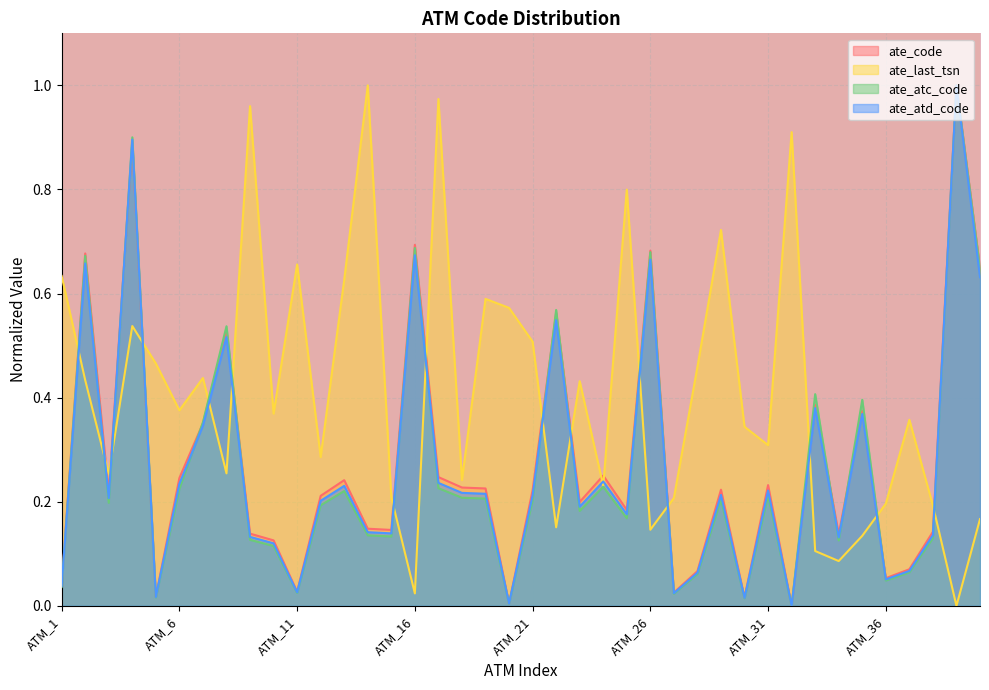

Which series has the largest total across all categories?

ate_last_tsn